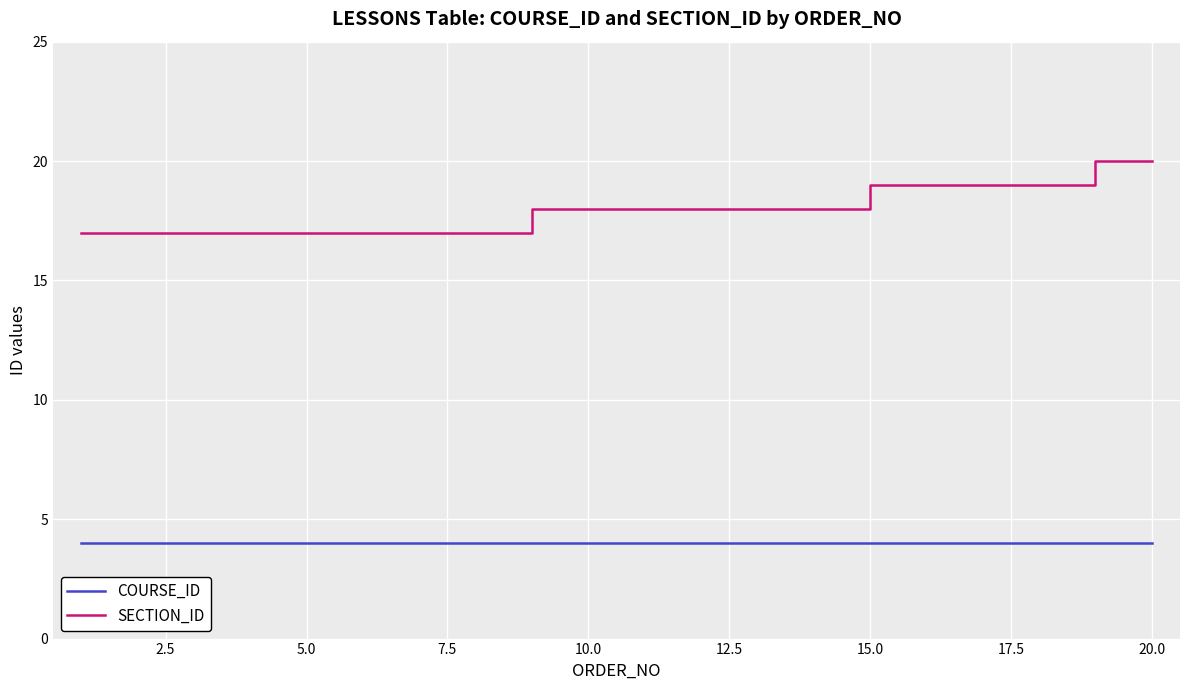

What is the difference between the maximum and minimum values in the SECTION_ID series?

3